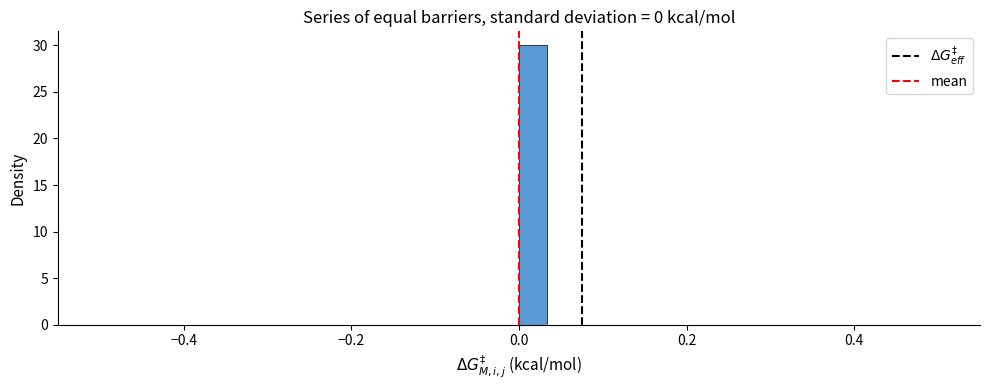

Read against the x-axis, roughly where is the centre of the tallest bar?

0.02